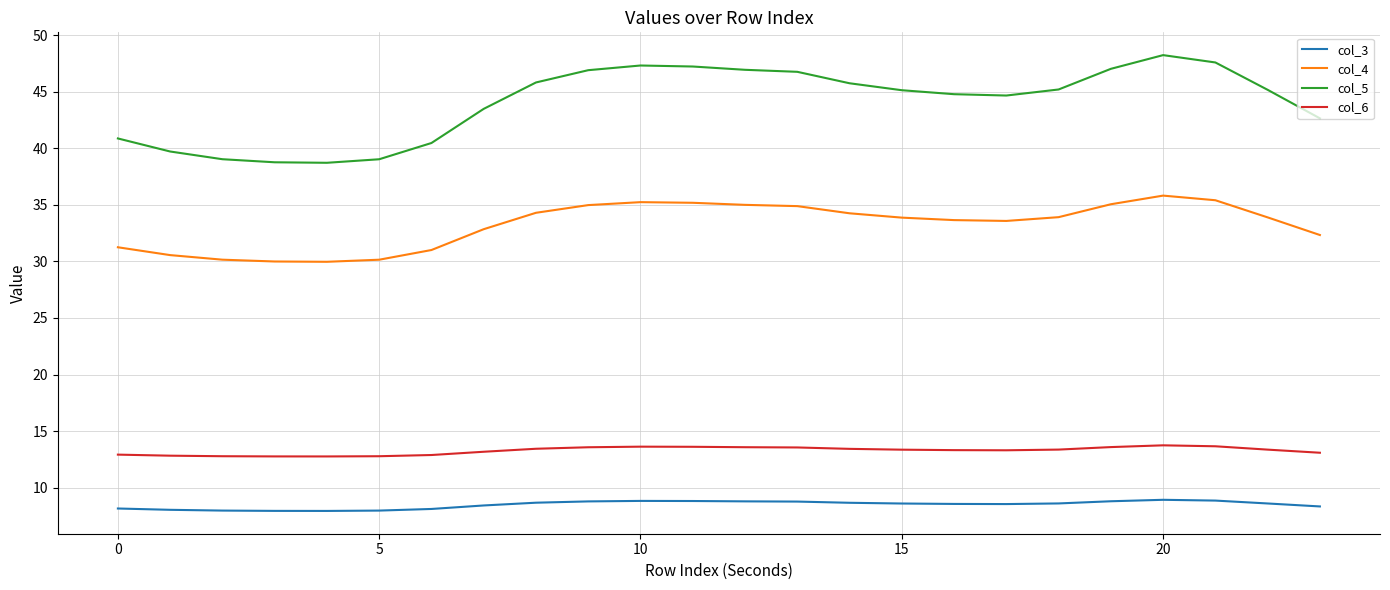

Which series has the largest range (max minus min)?

col_5